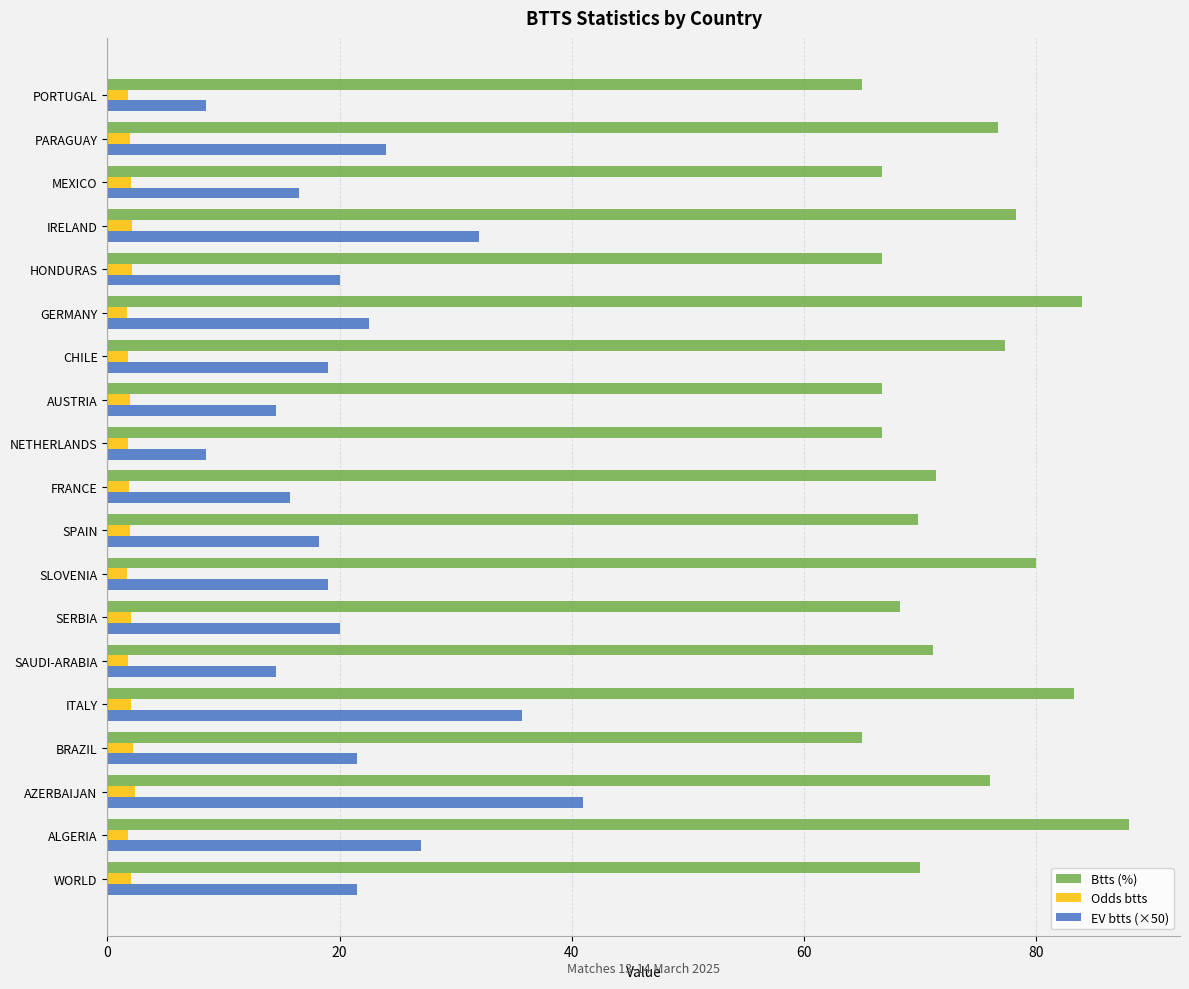

What are all the series names shown in the legend?

Btts (%), Odds btts, EV btts (×50)